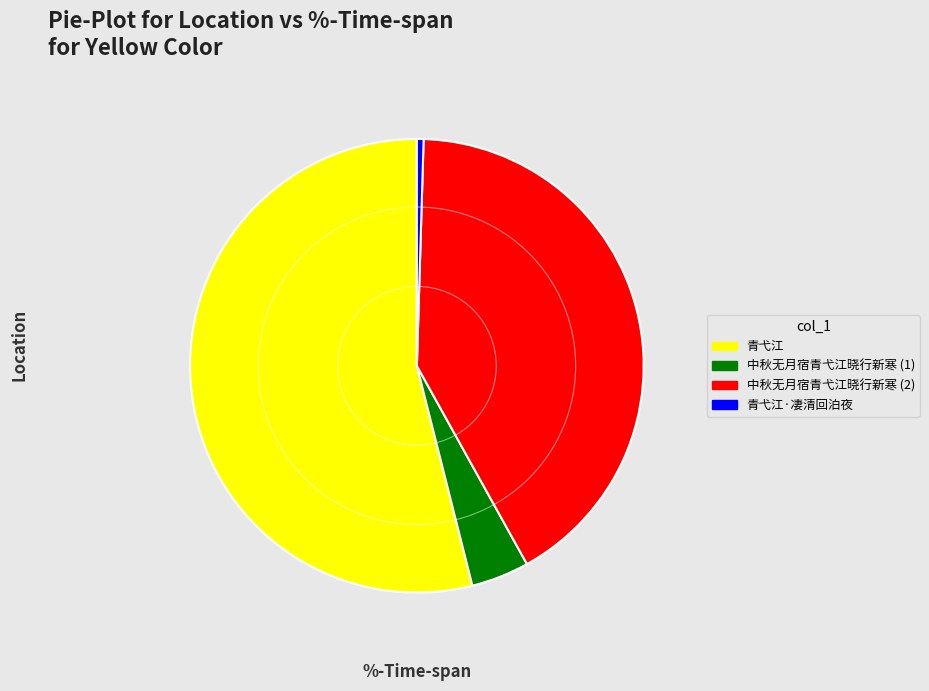

True or false: 中秋无月宿青弋江晓行新寒 (2) accounts for 41% of the total.

True